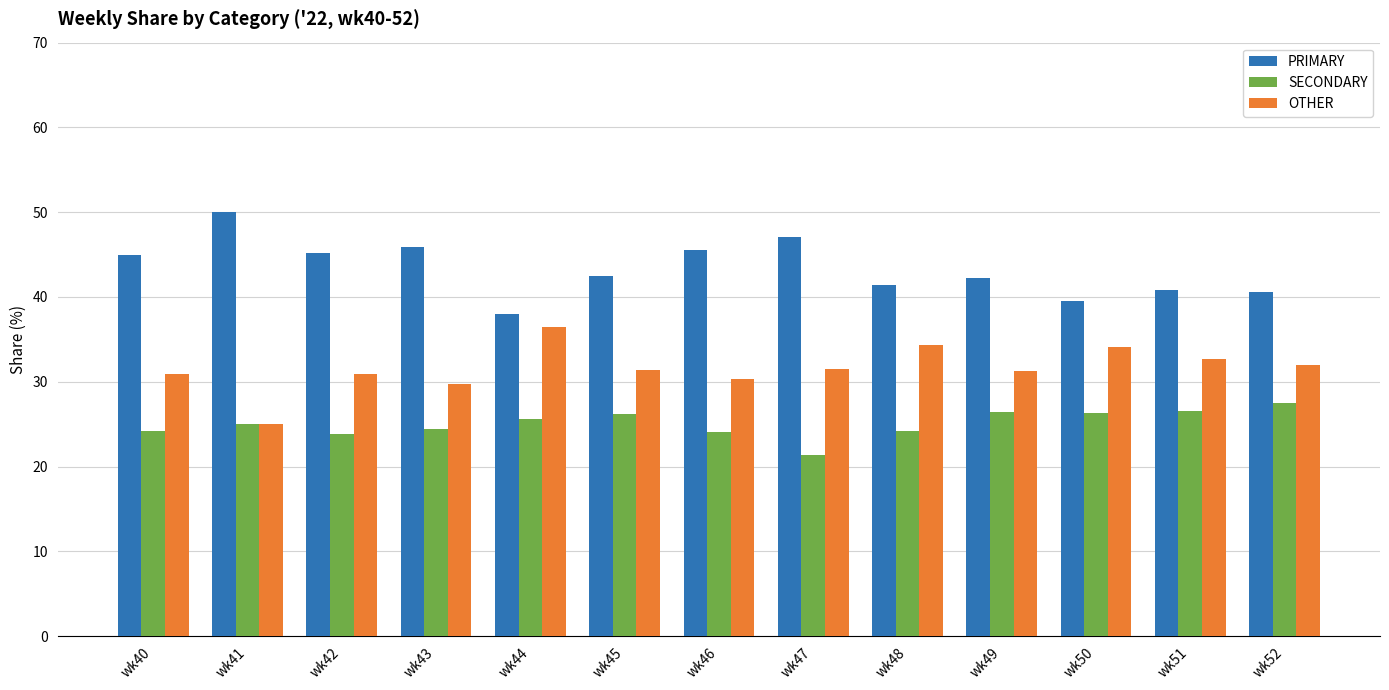

Which series has the largest total across all categories?

PRIMARY